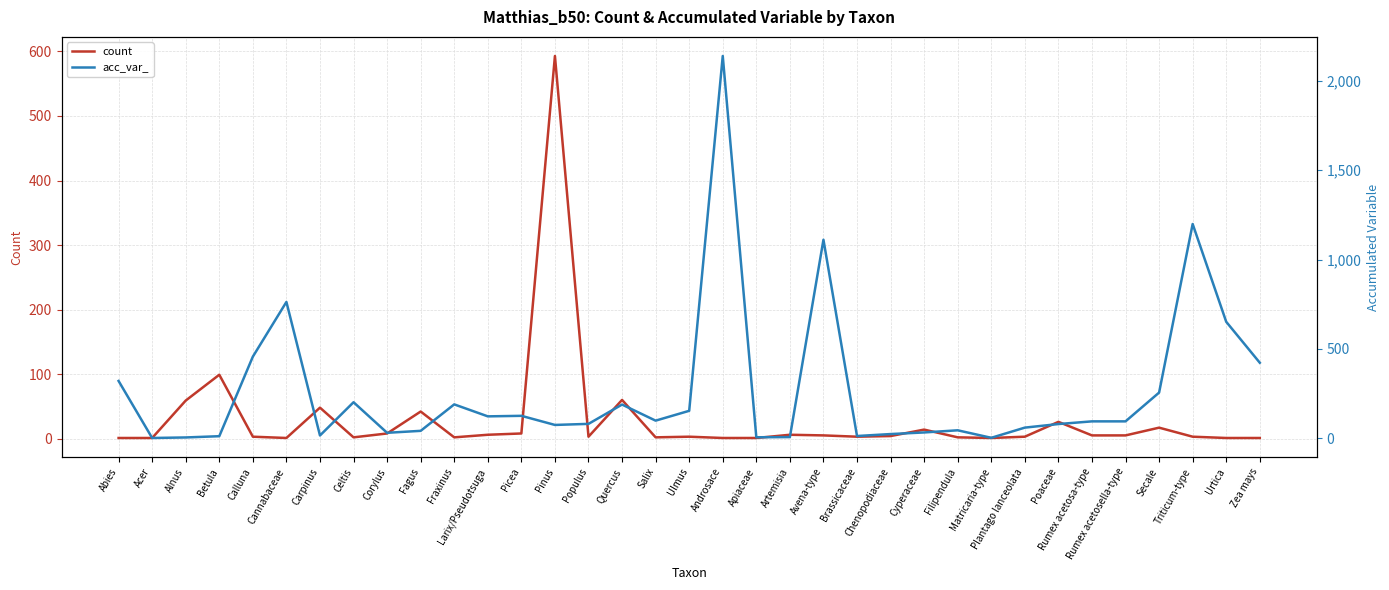

Where is count nearest to the value 297?

Betula